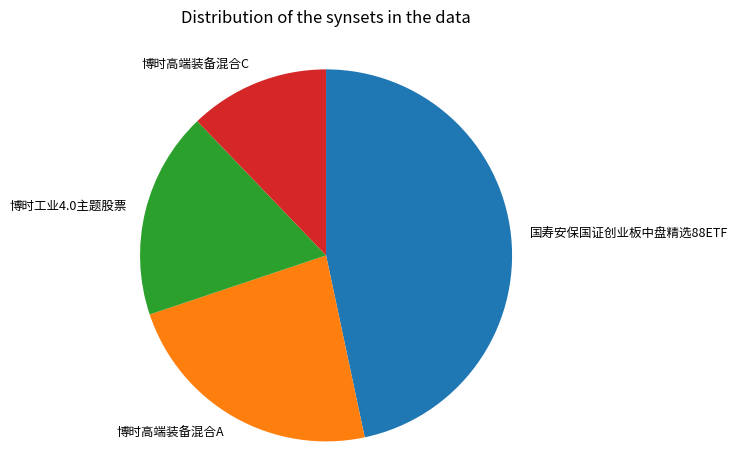

How many segments does this pie chart have?

4